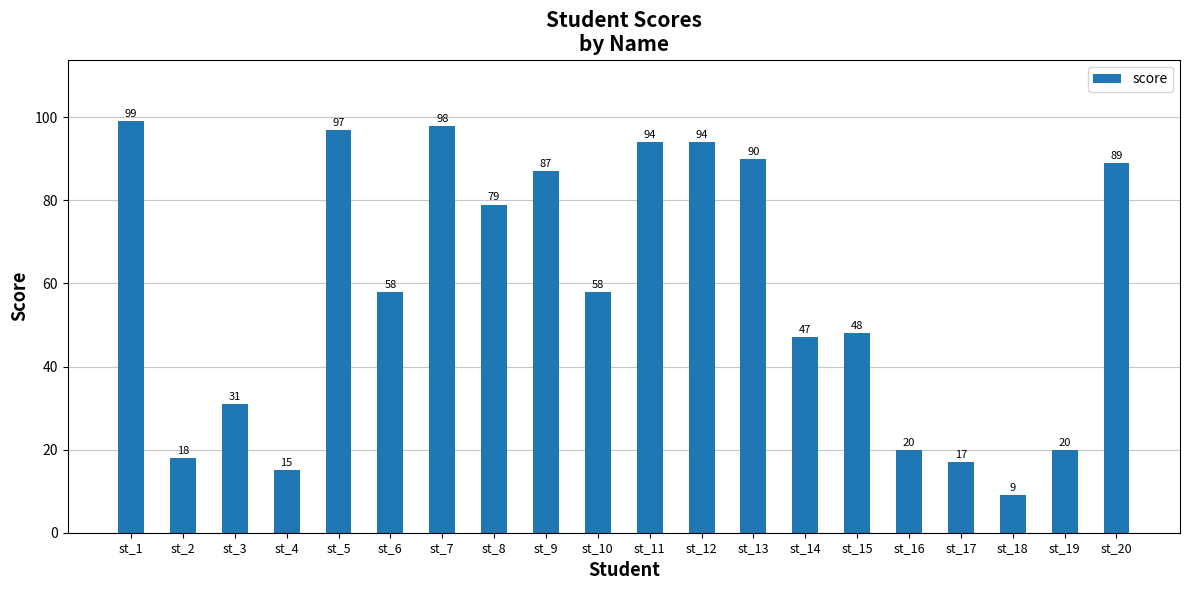

At which category does the chart reach its peak across all series?

st_1